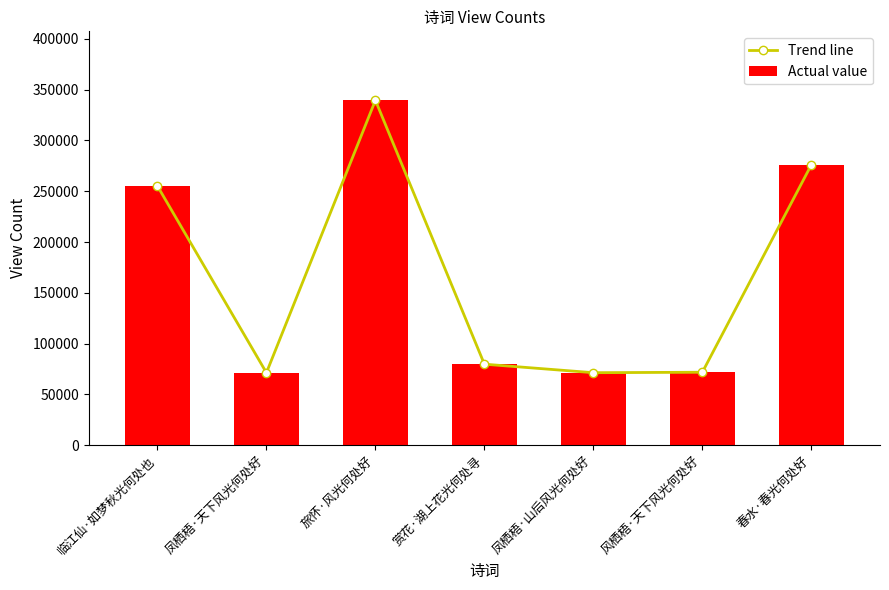

What is the label of the 1st bar from the right?

春水·春光何处好